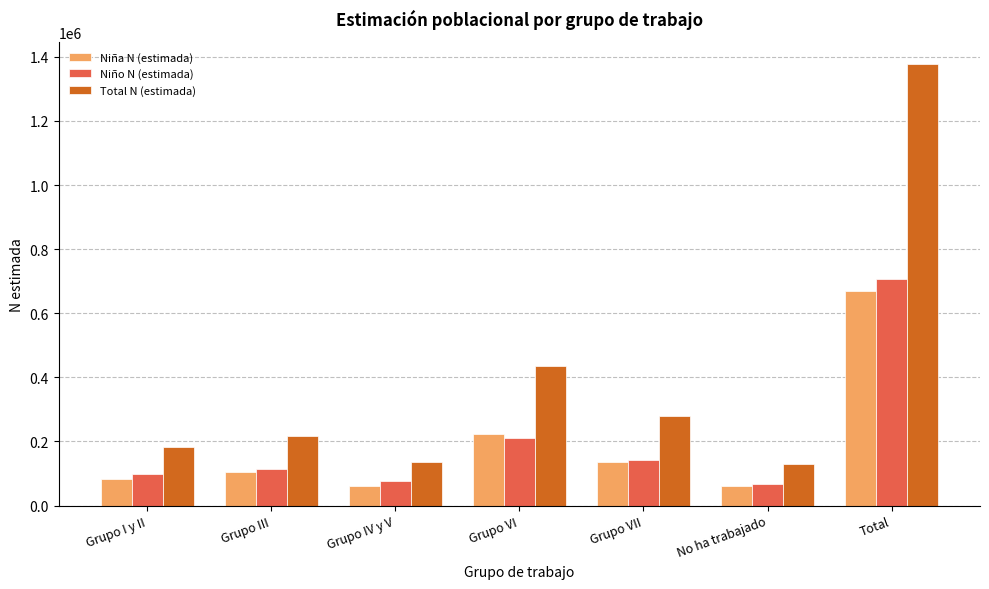

Where is Niña N (estimada) nearest to the value 365724?

Grupo VI